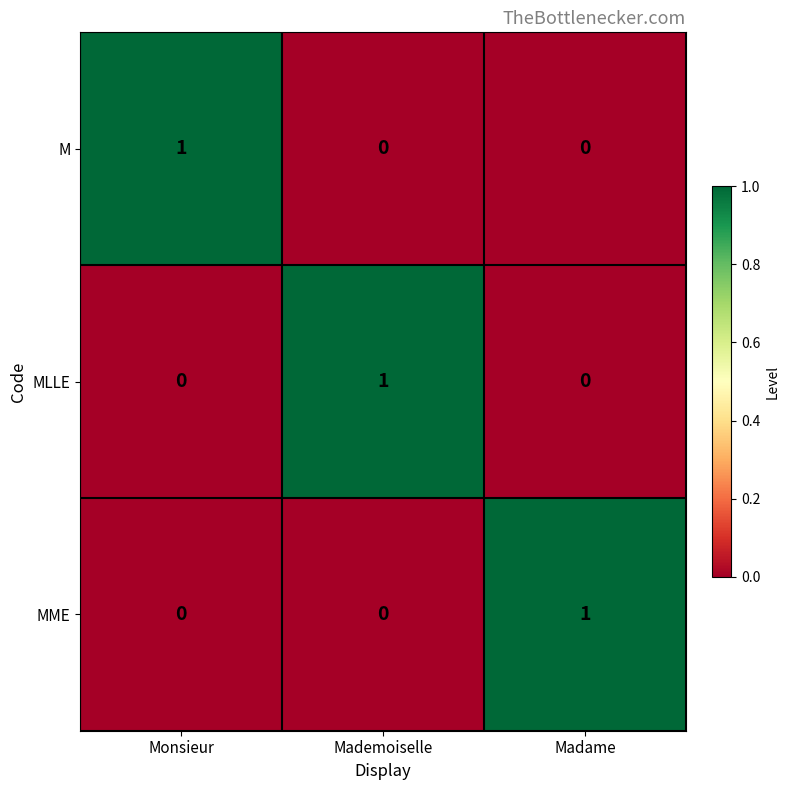

Reading right to left, list all the values displayed in this chart.

M: Madame=0	Mademoiselle=0	Monsieur=1
MLLE: Madame=0	Mademoiselle=1	Monsieur=0
MME: Madame=1	Mademoiselle=0	Monsieur=0